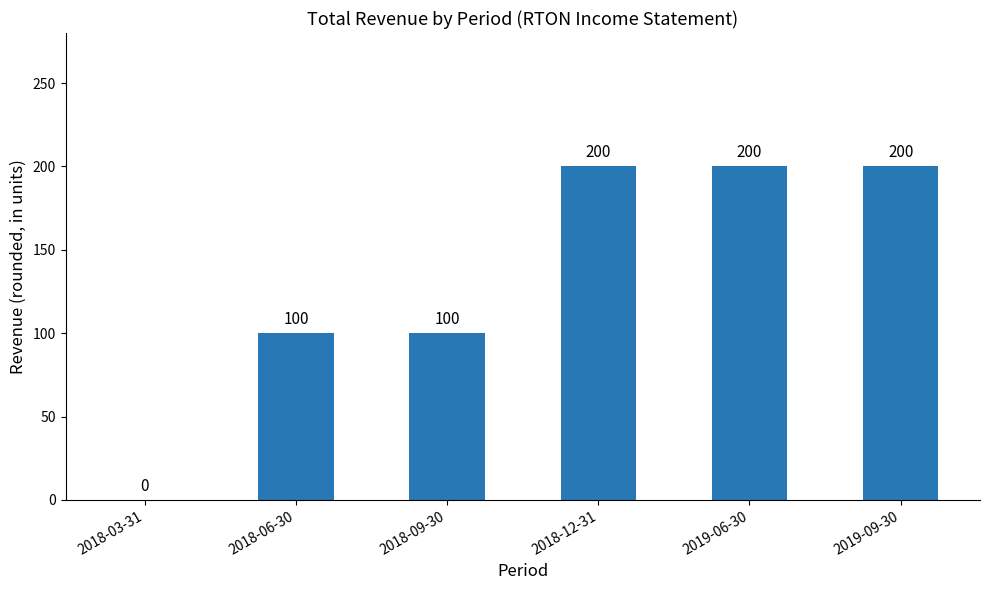

How many values are between 100 and 200?

5